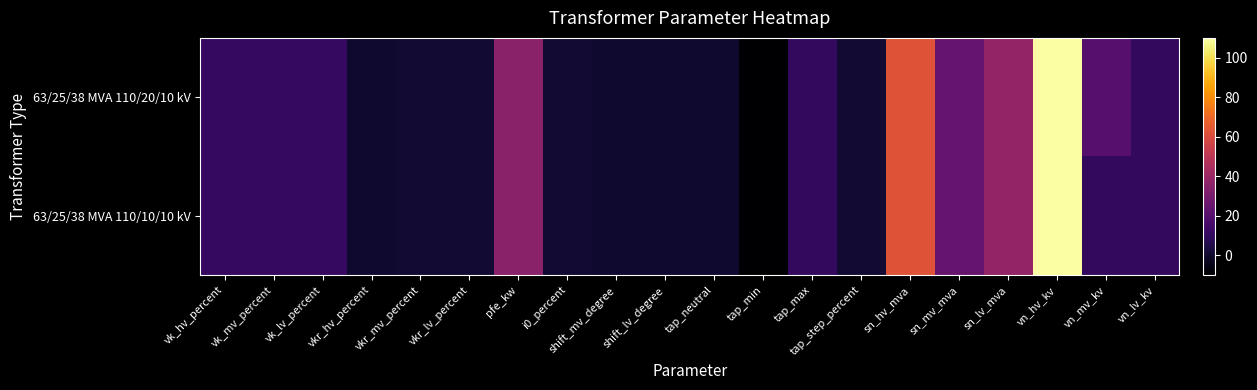

List the series in order of their overall mean, highest first.

63/25/38 MVA 110/20/10 kV, 63/25/38 MVA 110/10/10 kV